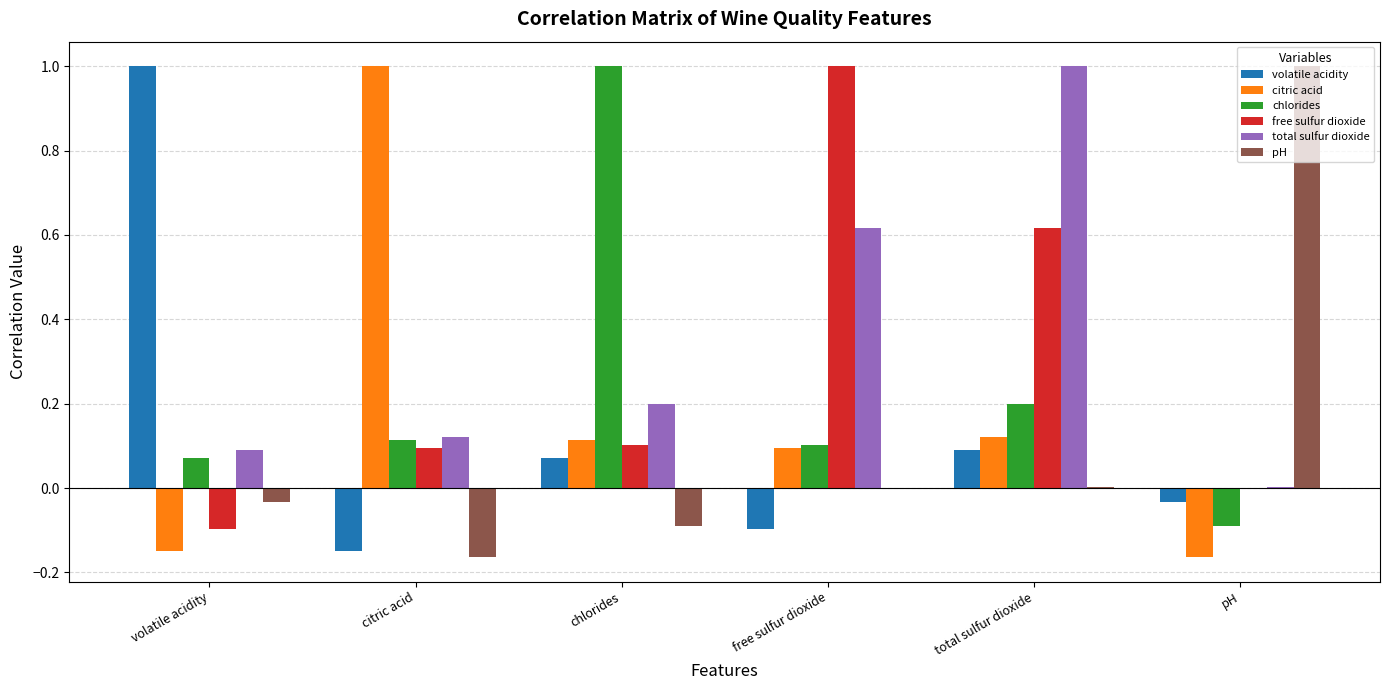

What are all the series names shown in the legend?

volatile acidity, citric acid, chlorides, free sulfur dioxide, total sulfur dioxide, pH